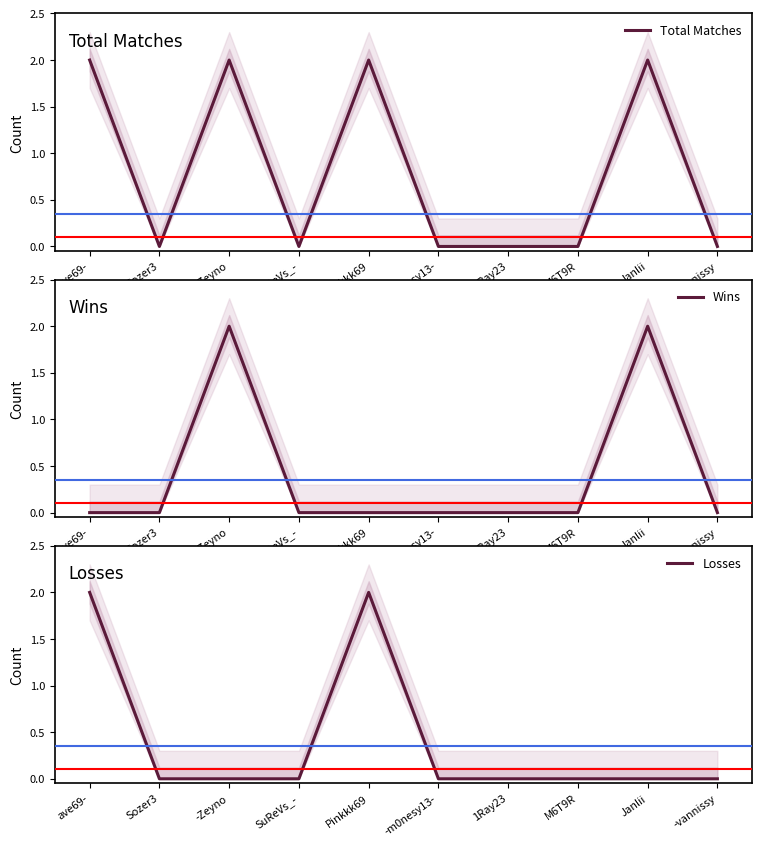

Is the value of Wins at 1Ray23 greater than the value of Losses at -Zeyno?

No